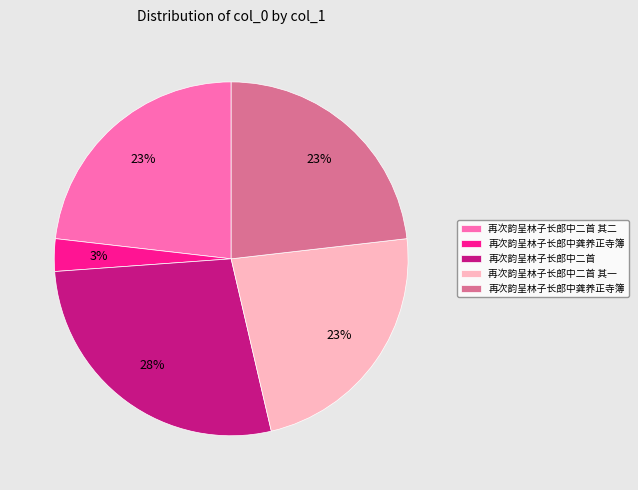

Is there a majority slice in this chart?

No